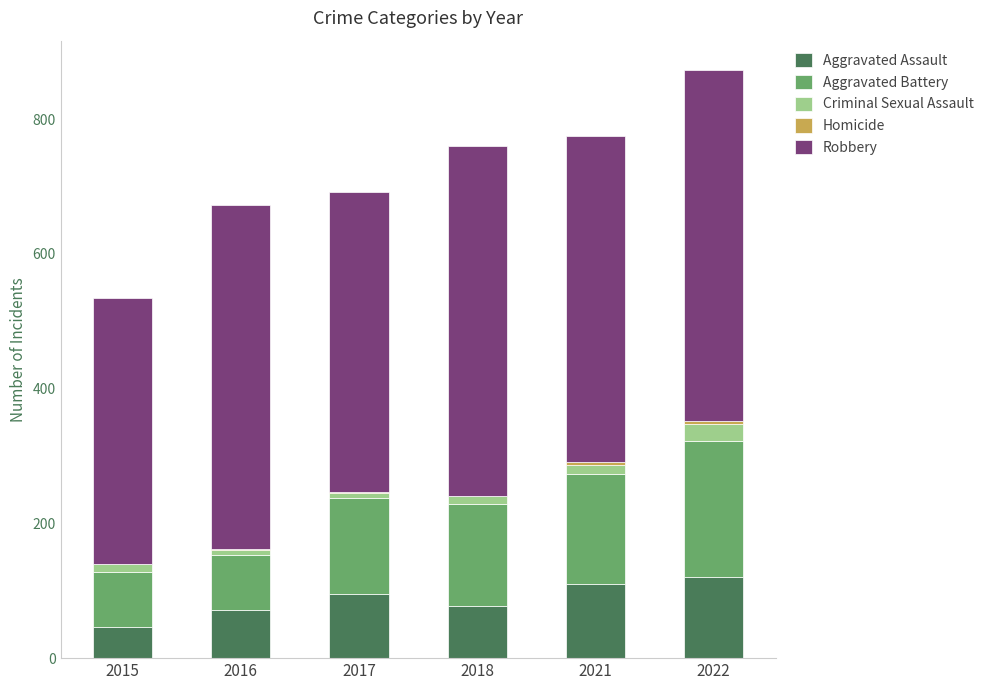

At which category is the sum across all series the highest?

2022